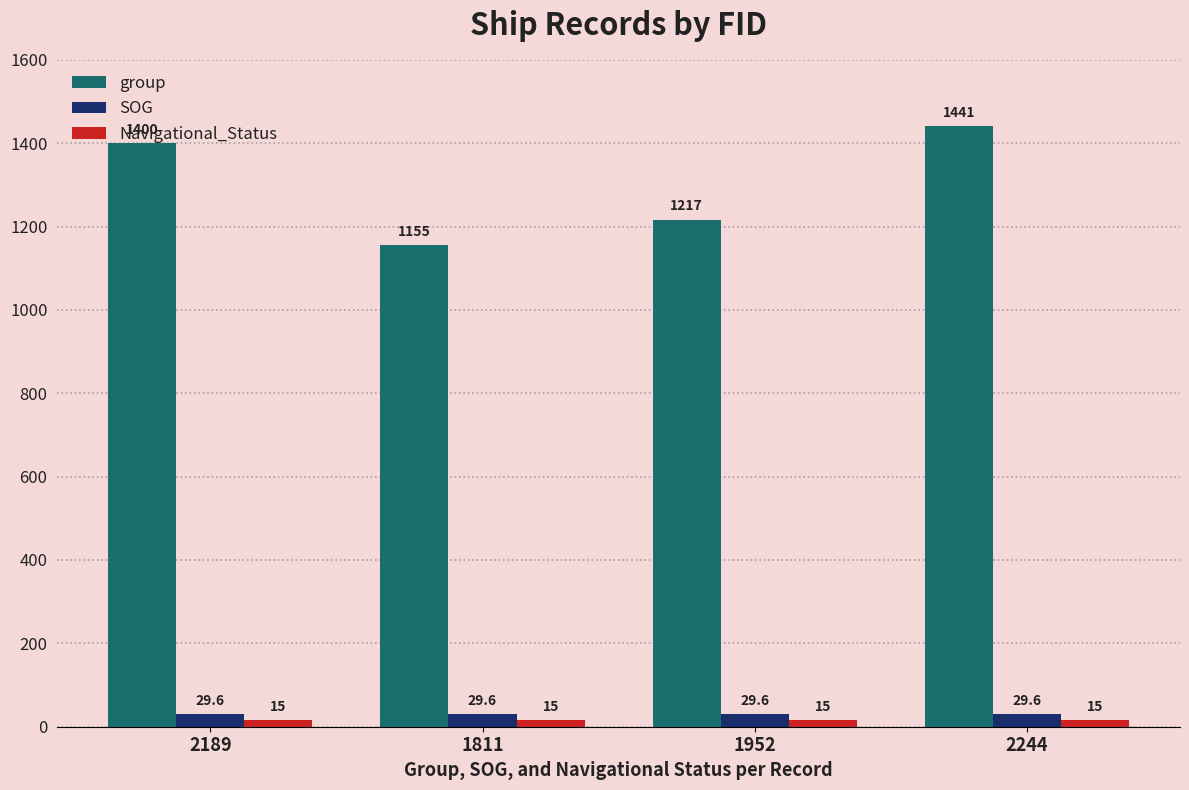

Does the chart contain any negative values?

No